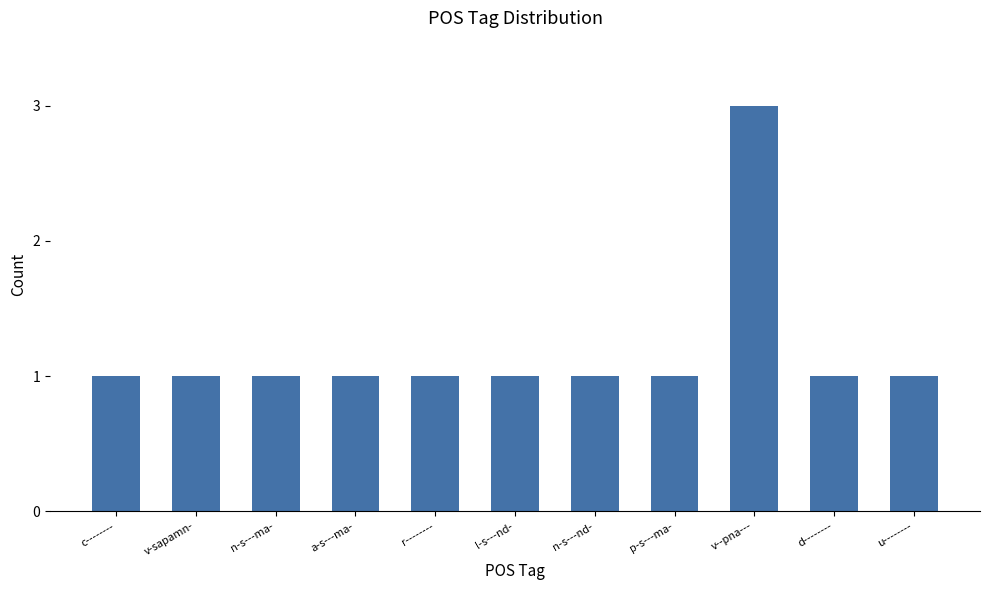

Is it true that the value at n-s---nd- is 2?

False